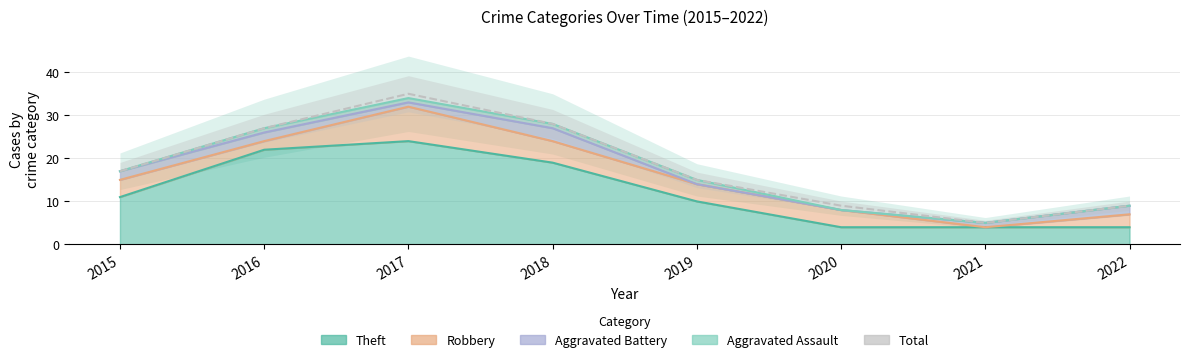

At which category does the chart reach its peak across all series?

2017